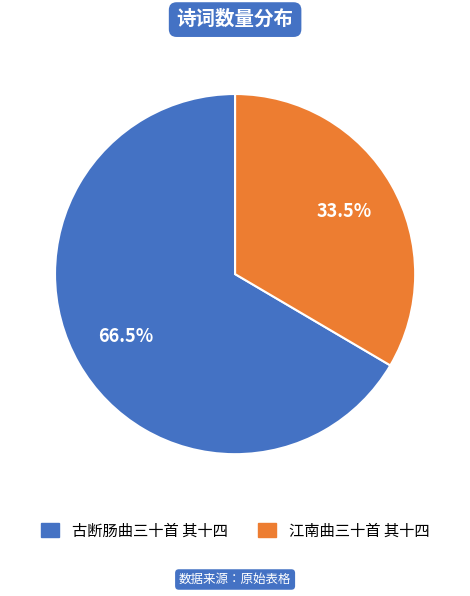

Between 江南曲三十首 其十四 and 古断肠曲三十首 其十四, which is larger?

古断肠曲三十首 其十四